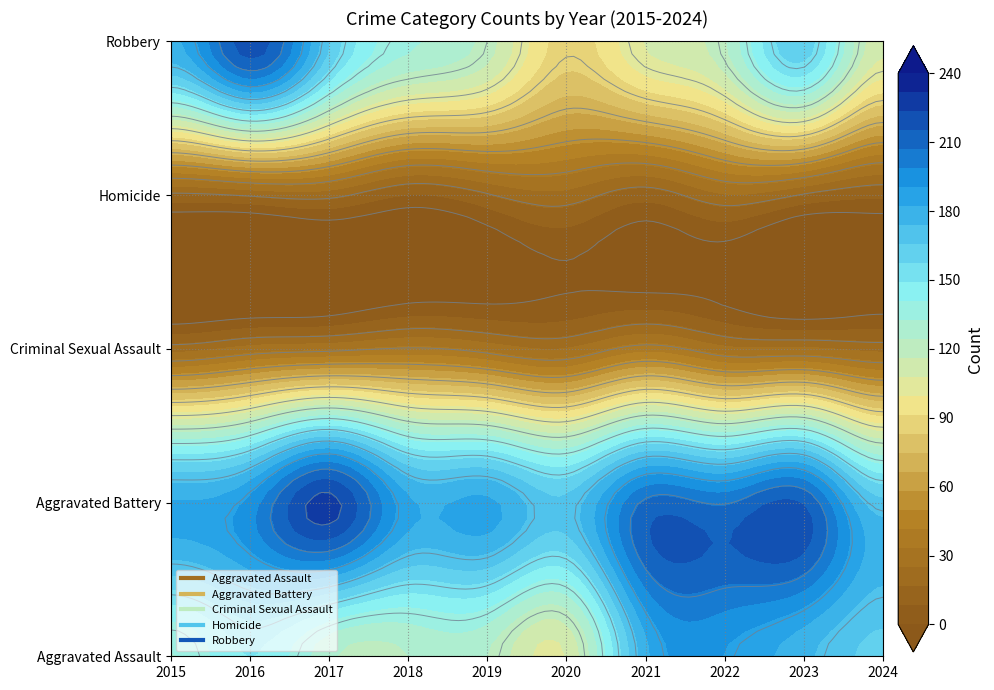

Reading left to right, extract all data points from this chart.

Aggravated Assault: 2015=132	2016=149	2017=126	2018=124	2019=124	2020=108	2021=179	2022=190	2023=176	2024=163
Aggravated Battery: 2015=183	2016=193	2017=226	2018=184	2019=184	2020=168	2021=208	2022=205	2023=214	2024=168
Criminal Sexual Assault: 2015=21	2016=28	2017=31	2018=35	2019=30	2020=25	2021=38	2022=27	2023=26	2024=22
Homicide: 2015=15	2016=18	2017=20	2018=8	2019=16	2020=22	2021=12	2022=24	2023=16	2024=10
Robbery: 2015=180	2016=220	2017=166	2018=134	2019=120	2020=87	2021=108	2022=123	2023=162	2024=110